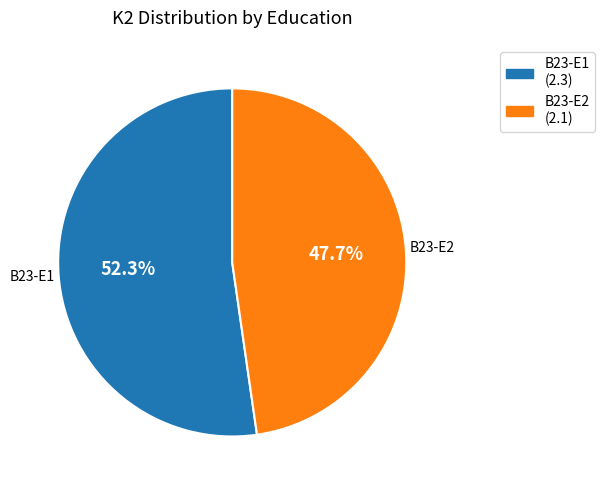

Count the number of slices in the pie.

2